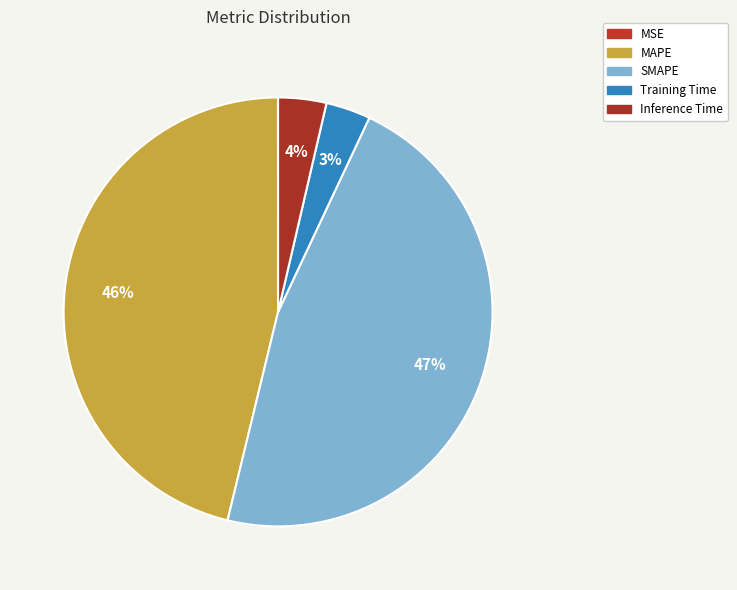

Is Inference Time the majority of the pie?

No